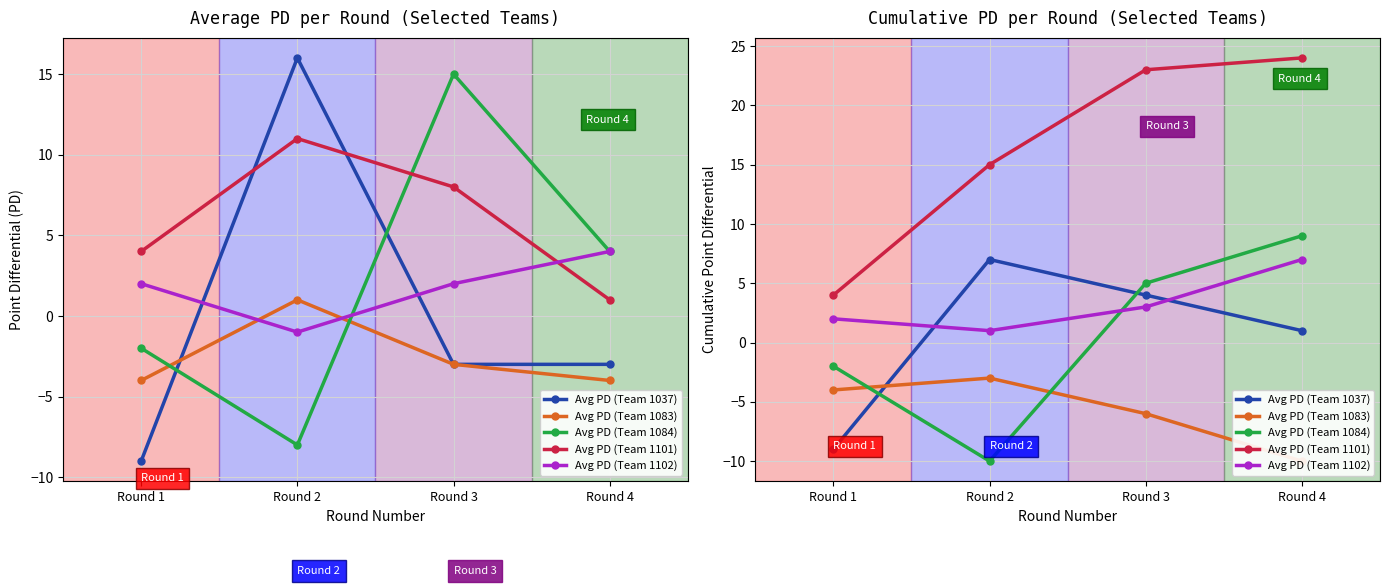

Where does the Avg PD (Team 1102) series first go above 3?

Round 4